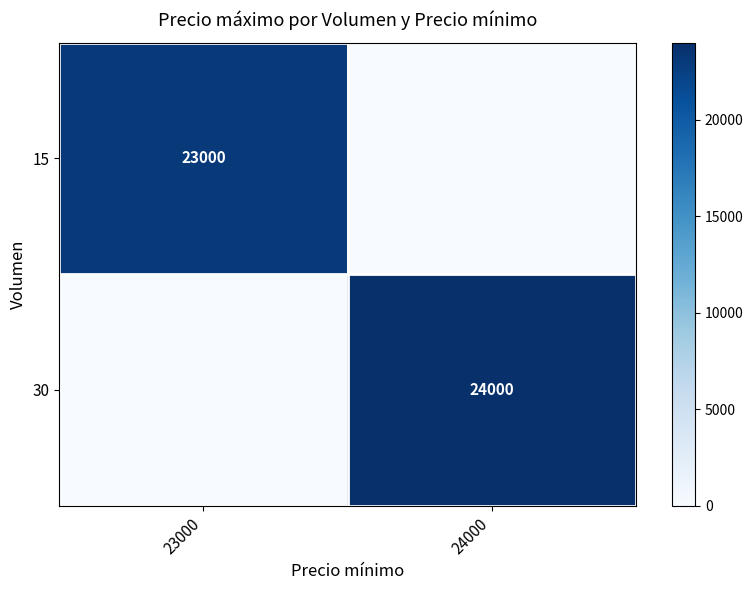

The value of 30 at 24000 is 24000. True or false?

True